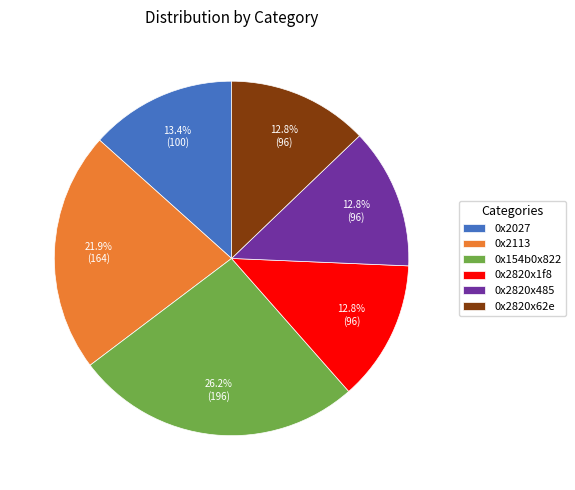

Does 0x2820x485 represent more than half of the total?

No